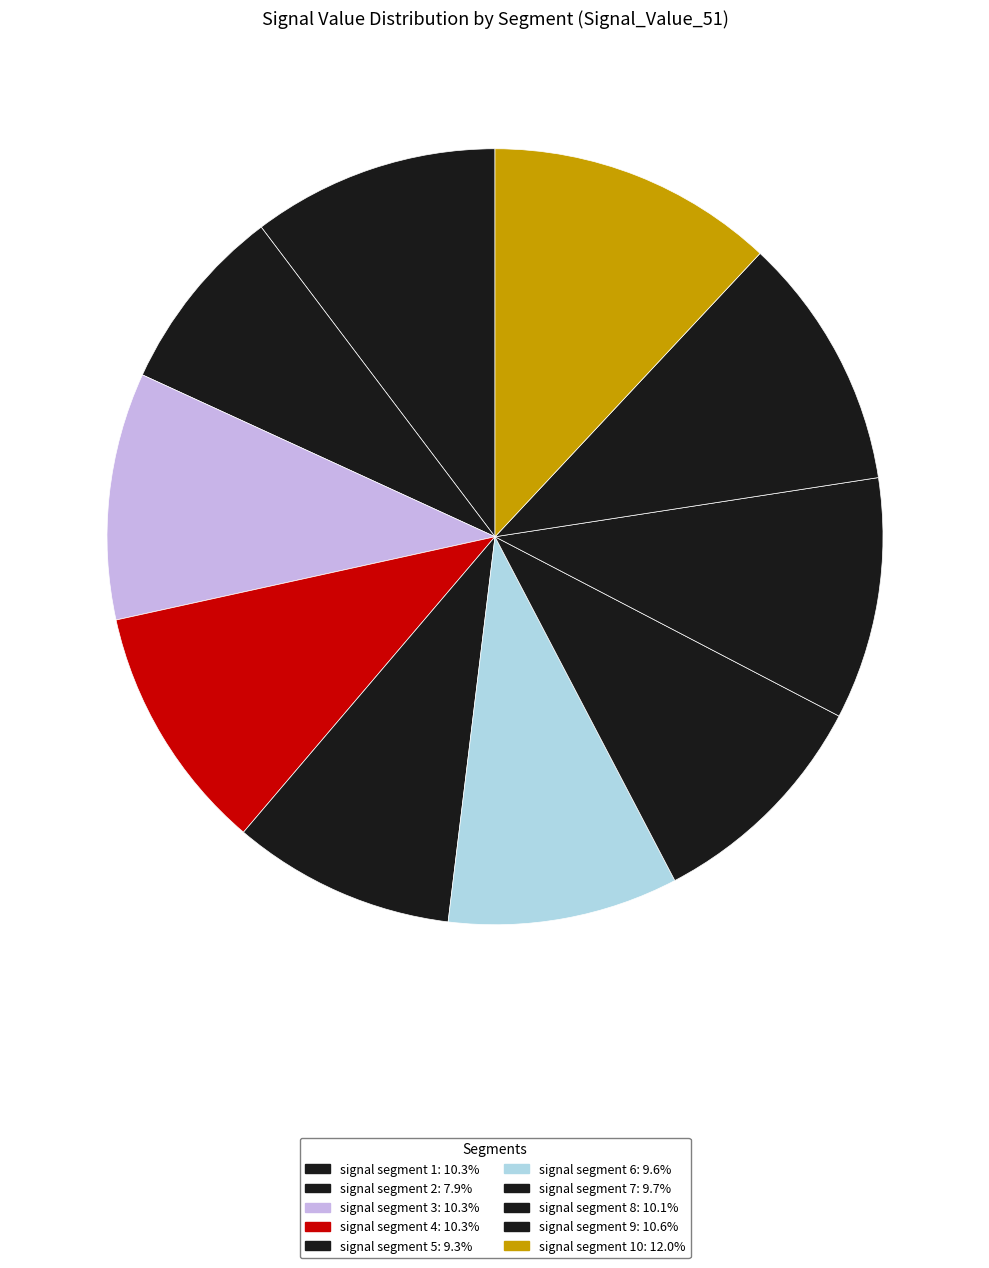

Count the number of slices in the pie.

10